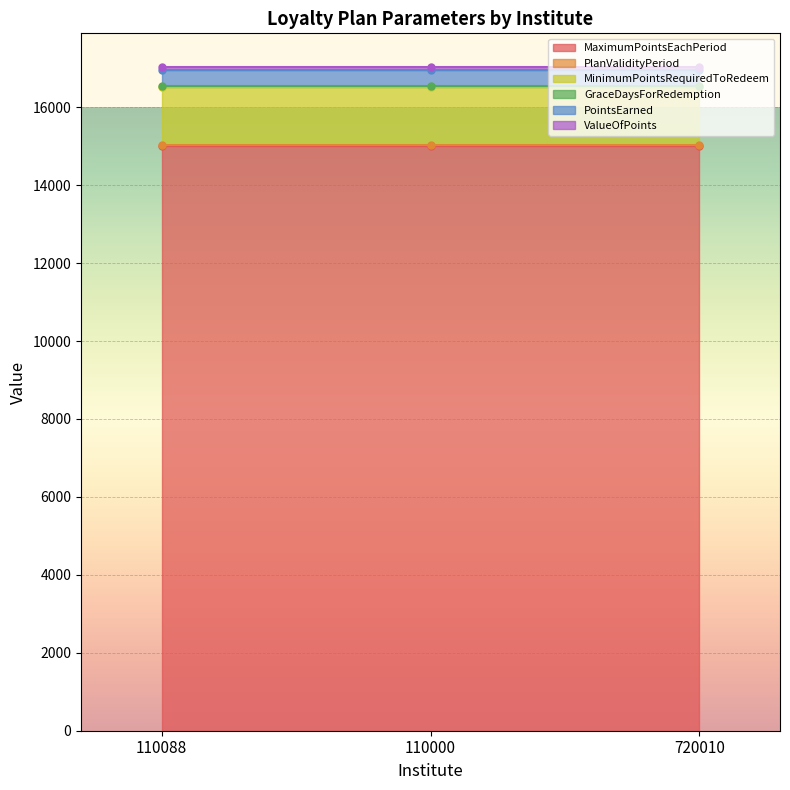

What is the highest value of the MinimumPointsRequiredToRedeem series?

1500